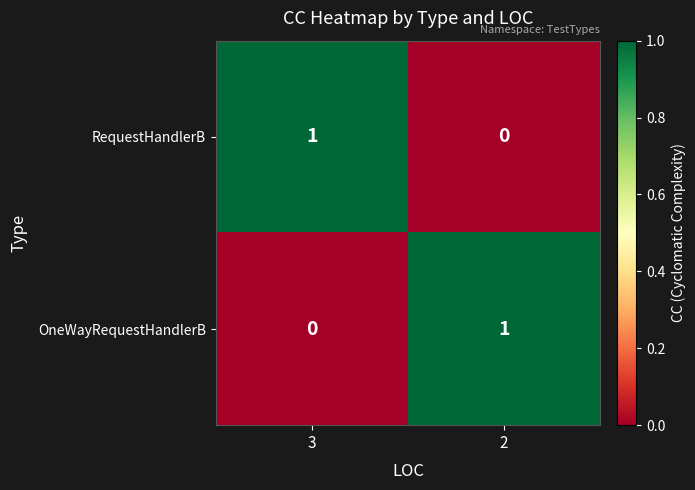

Rank the series at 3 from highest to lowest value.

RequestHandlerB, OneWayRequestHandlerB